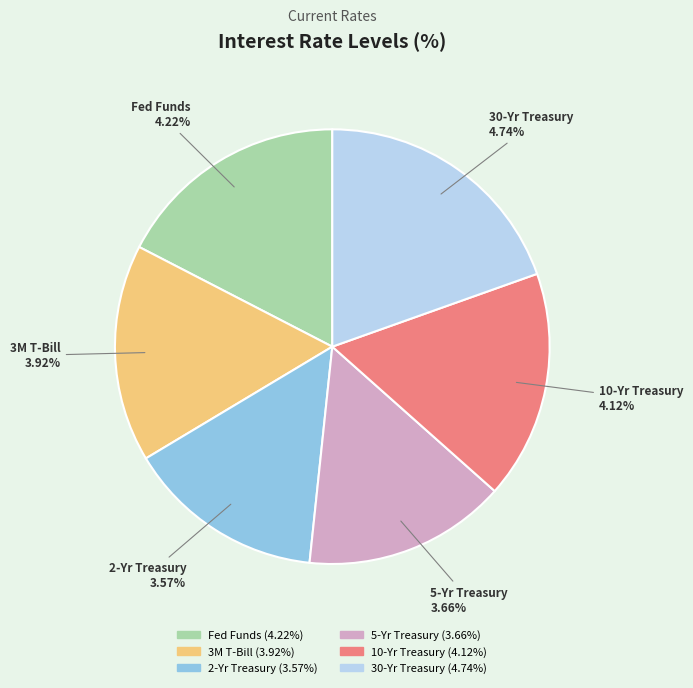

To the nearest percent, what is the average slice percentage?

17%